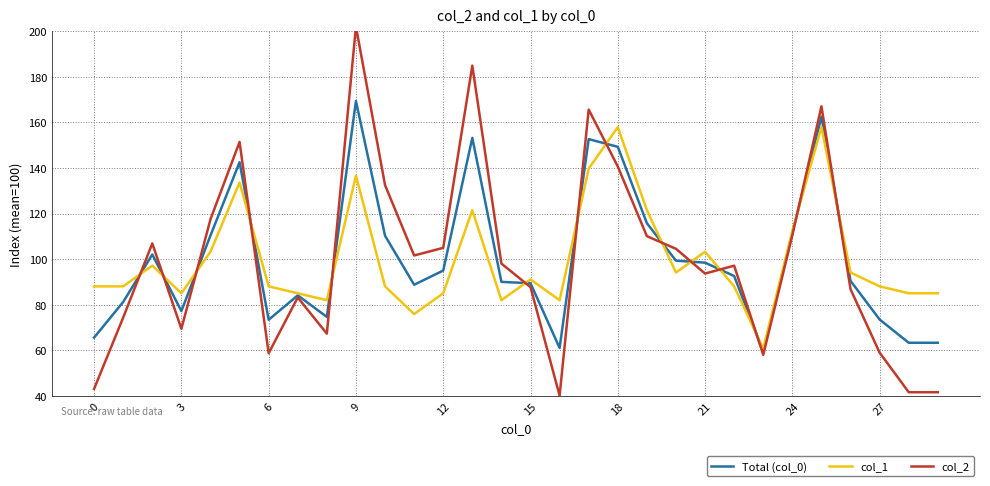

What is the difference between the maximum and second lowest values in the col_1 series?

82.0